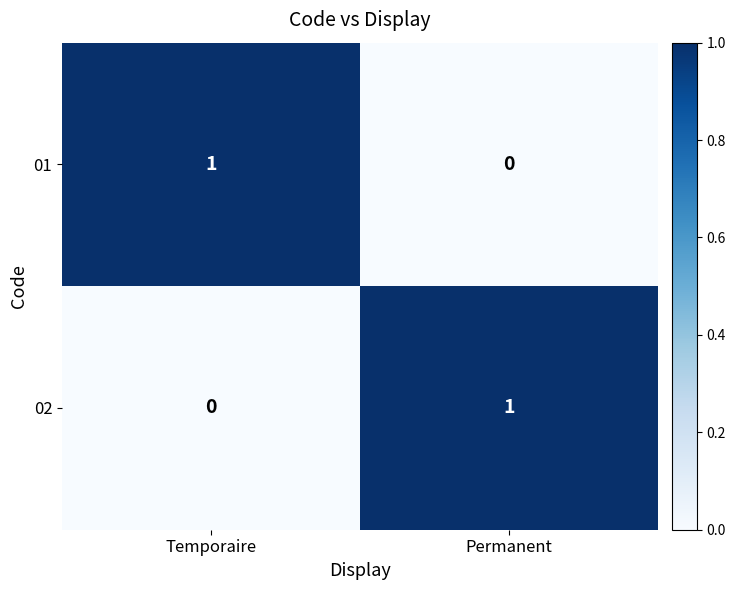

The 01 series shows 0 at Permanent. True or false?

True